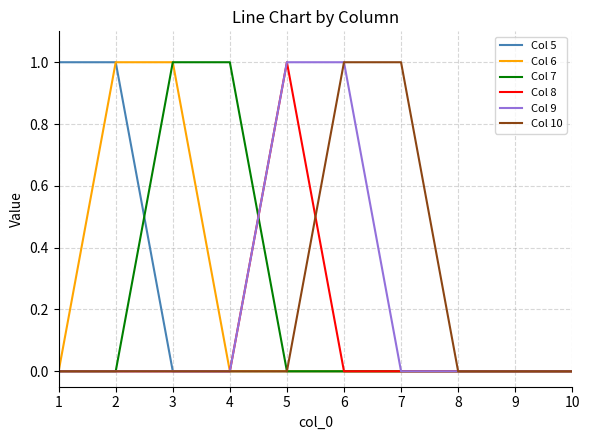

How many categories are shown in the chart?

10